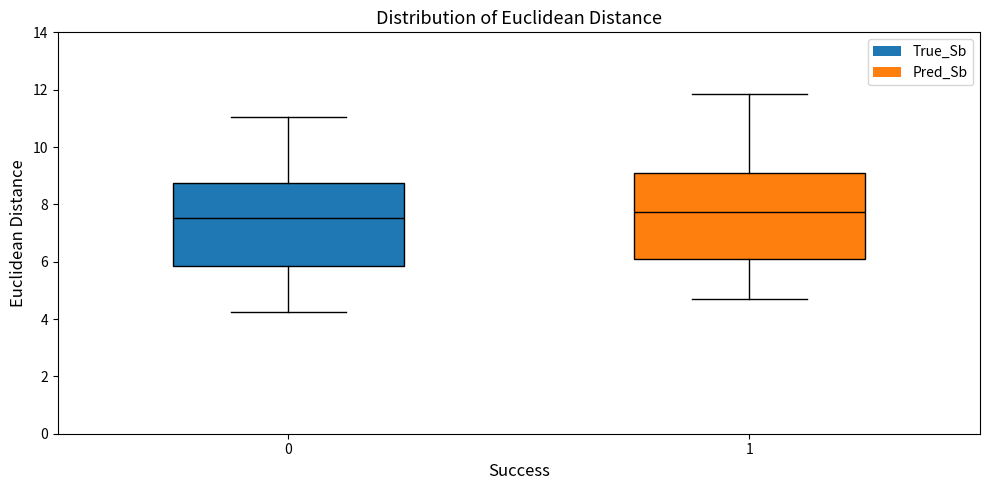

Reading left to right, read every box against the y-axis: the position of its median line, the range the box covers, and the ends of its whiskers. The values are not printed on the chart, so give them approximately, as read against the axis.

0: median 7.6, box 5.8 to 8.8, whiskers 4.2 to 11.0
1: median 7.8, box 6.2 to 9.0, whiskers 4.8 to 11.8